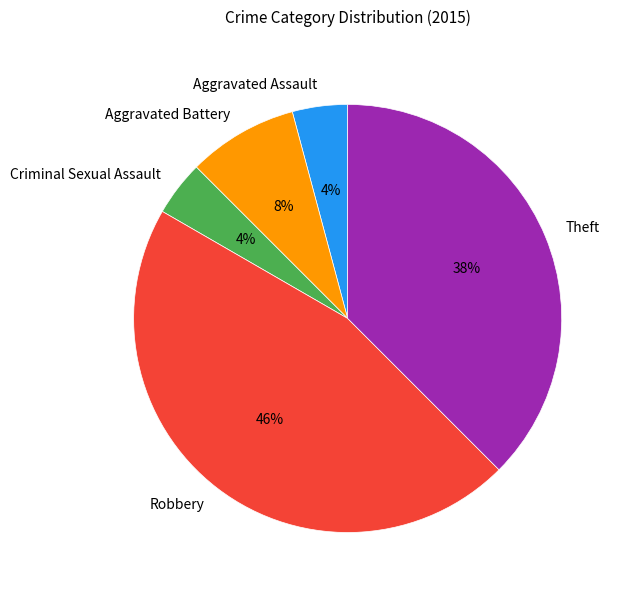

To the nearest percent, what portion does Aggravated Battery represent?

8%